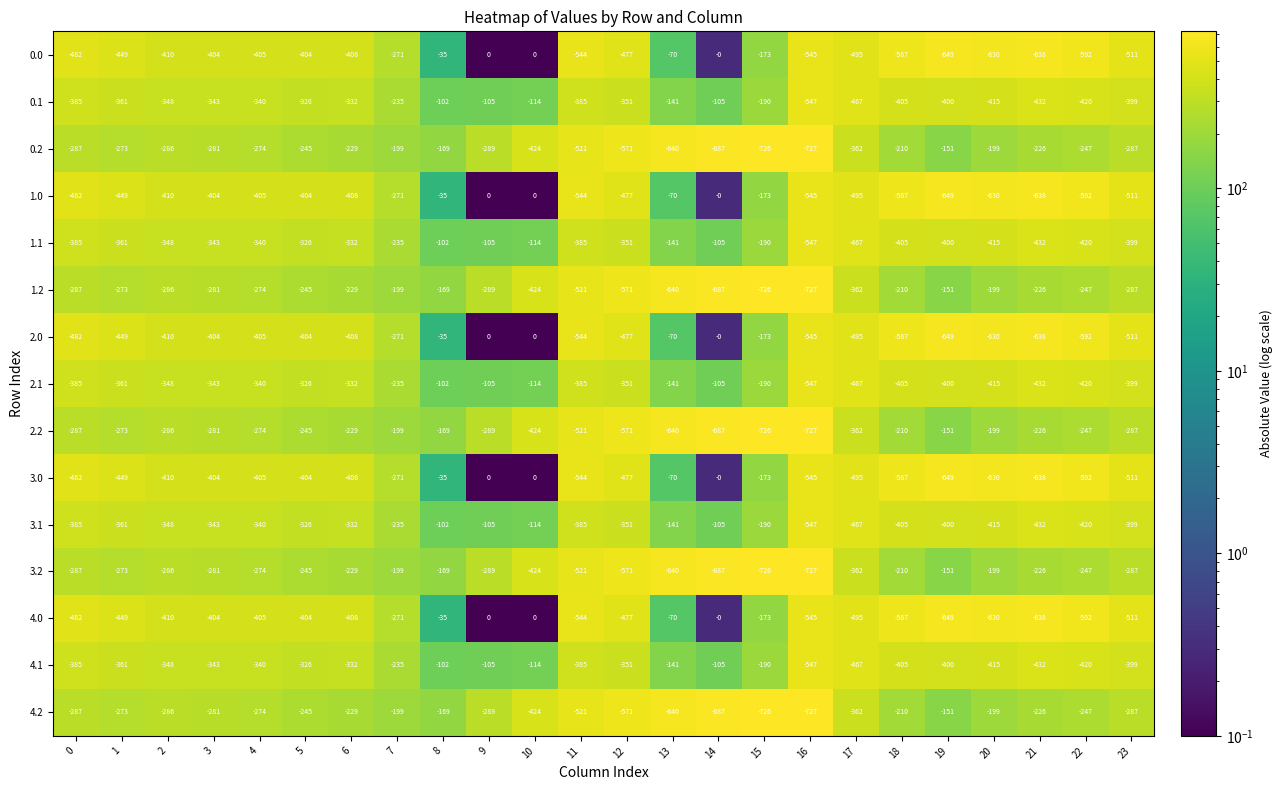

What is the difference between the maximum and minimum values in the 4.1 series?

445